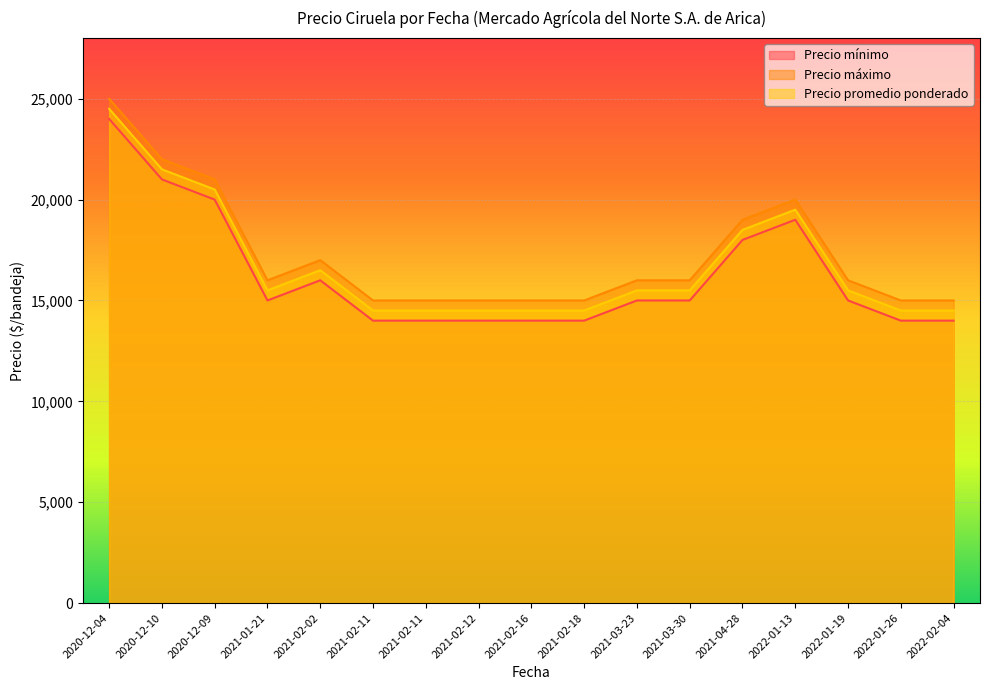

What is the maximum value for Precio máximo?

25000